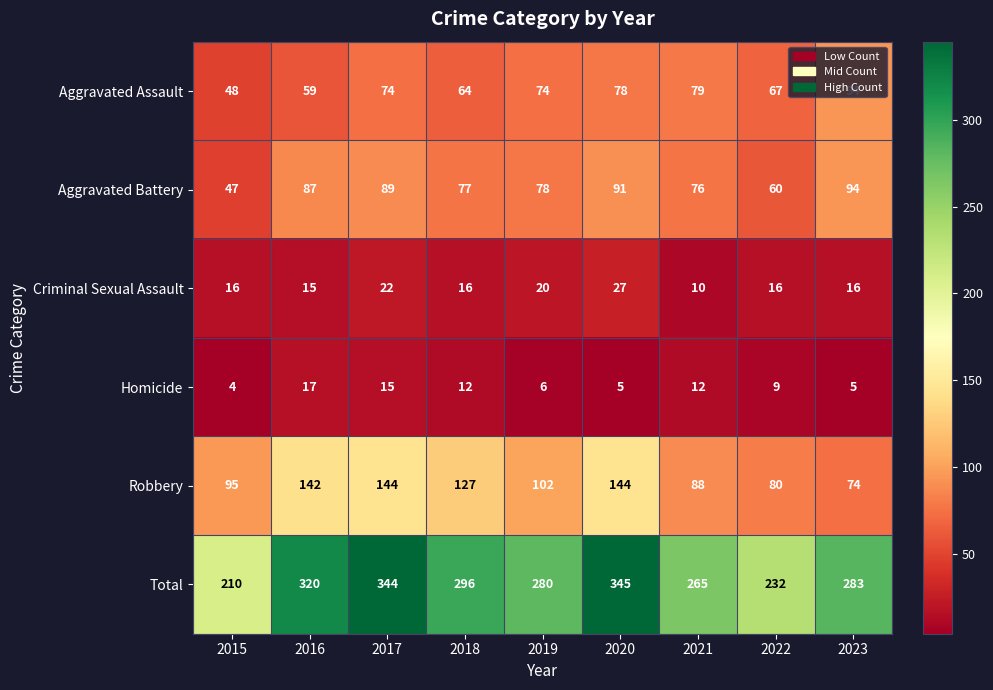

What is the total value across all series at 2018?

592